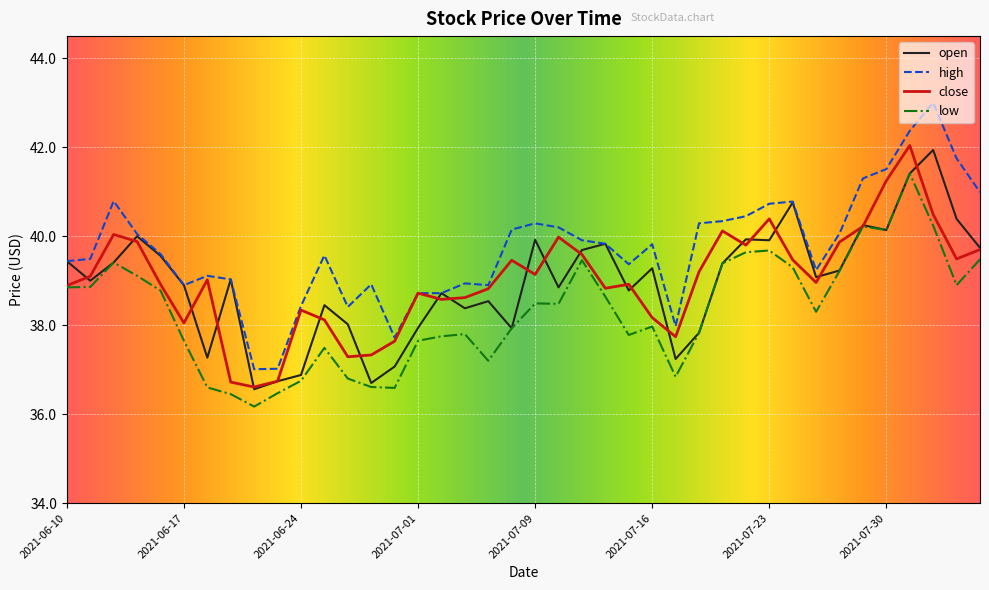

What is the smallest value displayed?

36.2